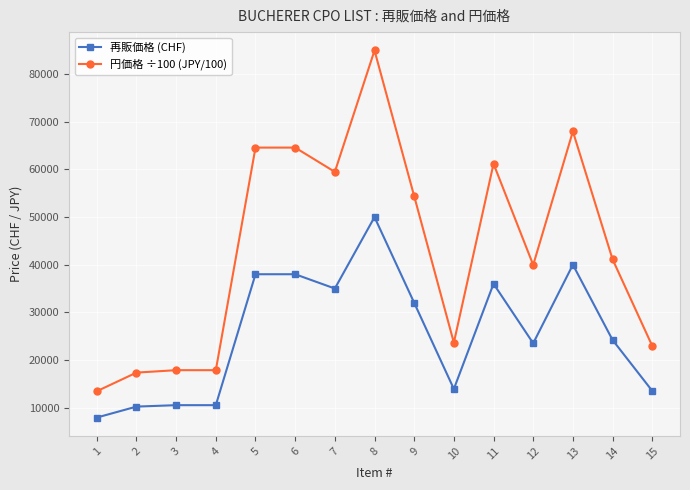

Count the number of data series in this chart.

2